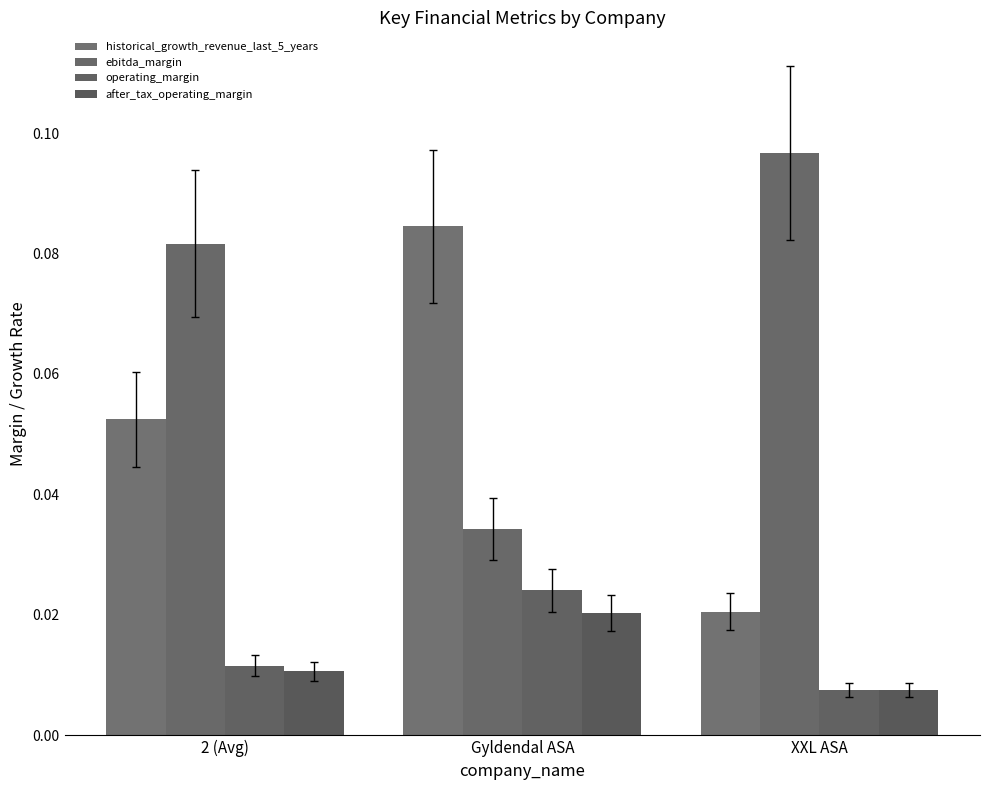

What is the average value of the historical_growth_revenue_last_5_years series?

0.1